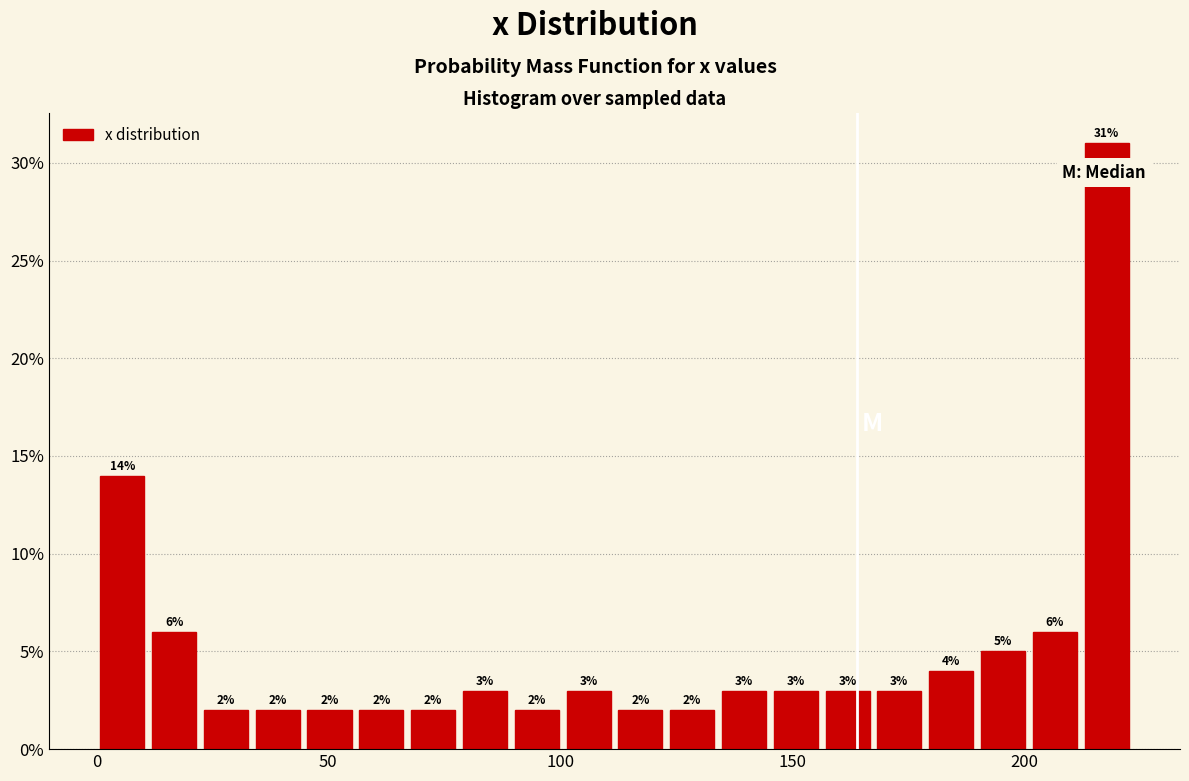

Around what value on the x-axis is the tallest bar? Give the approximate position of its centre, as read against the axis.

220